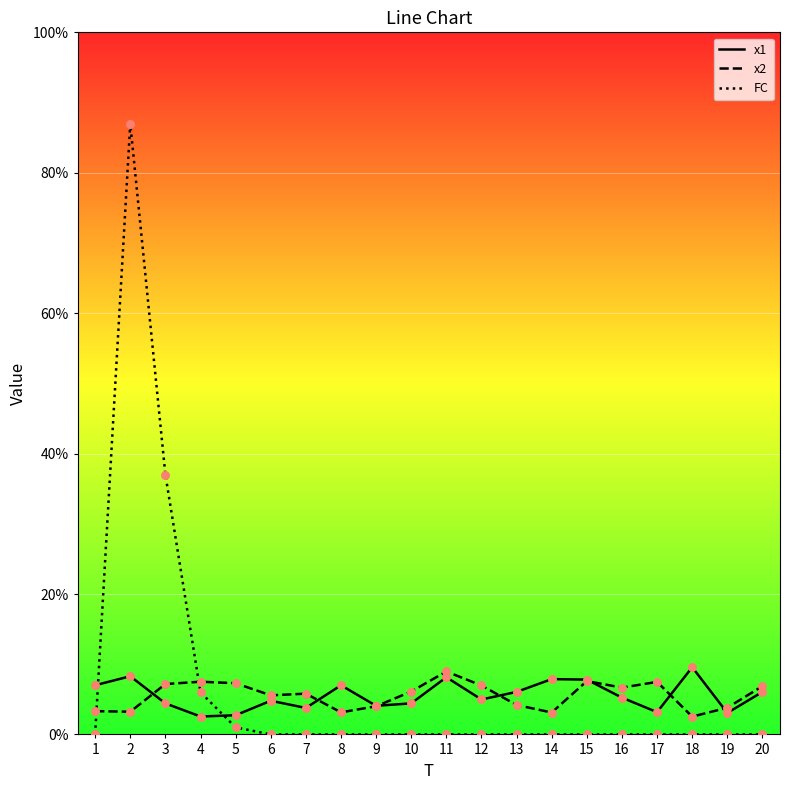

Which series has the largest total across all categories?

FC